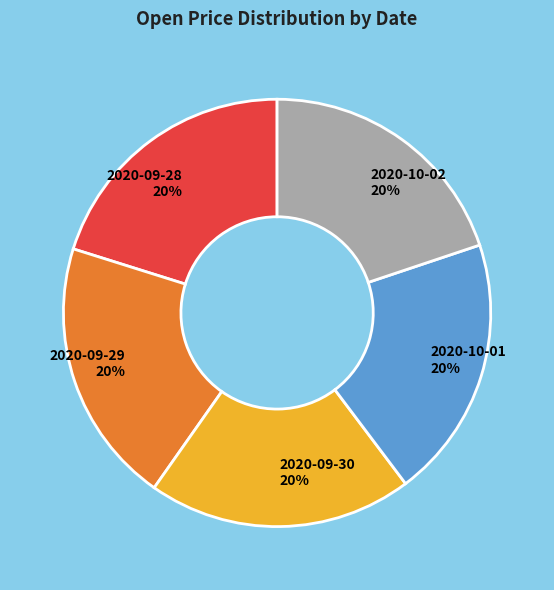

Does 2020-09-28 account for over 50% of the chart?

No